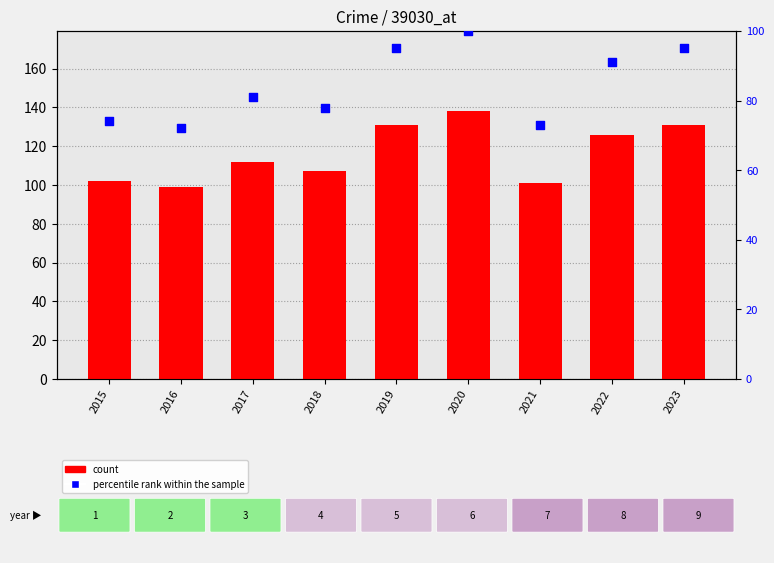

Which series has the largest total across all categories?

count